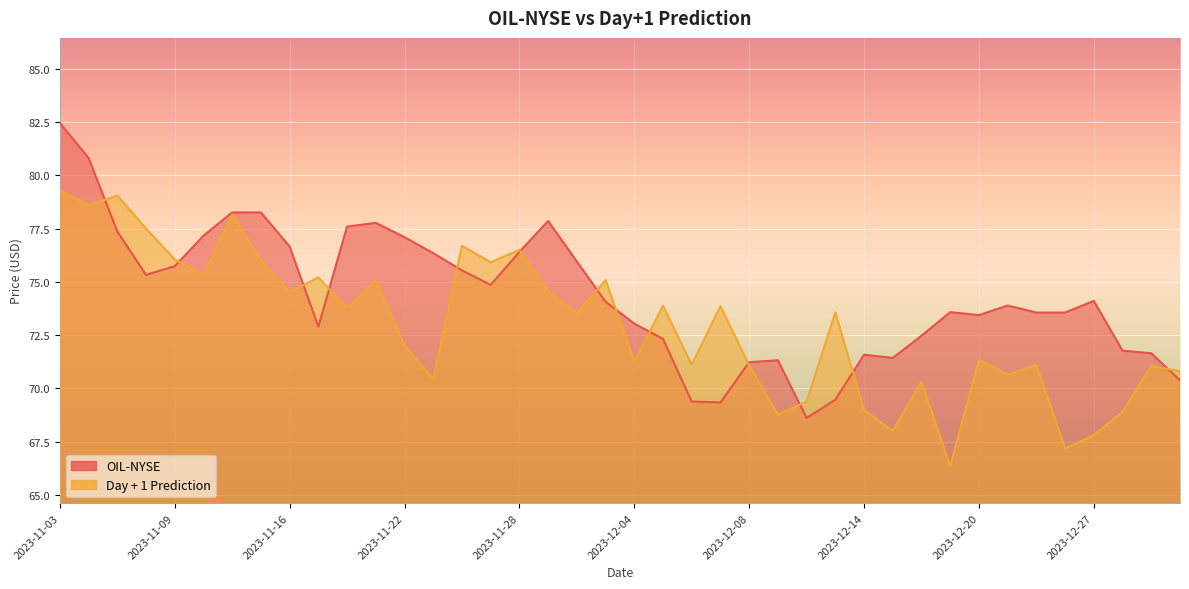

Reading left to right, transcribe all the data shown in this chart.

OIL-NYSE: 82.5	80.8	77.4	75.3	75.7	77.2	78.3	78.3	76.7	72.9	77.6	77.8	77.1	76.3	75.5	74.9	76.4	77.9	76.0	74.1	73.0	72.3	69.4	69.3	71.2	71.3	68.6	69.5	71.6	71.4	72.5	73.6	73.4	73.9	73.6	73.6	74.1	71.8	71.7	70.4
Day + 1 Prediction: 79.3	78.6	79.1	77.5	76.1	75.3	78.2	76.0	74.5	75.2	73.8	75.1	72.0	70.5	76.7	75.9	76.5	74.6	73.5	75.1	71.3	73.9	71.1	73.9	71.1	68.8	69.4	73.6	69.0	68.0	70.3	66.3	71.3	70.6	71.1	67.2	67.8	68.9	71.1	70.8